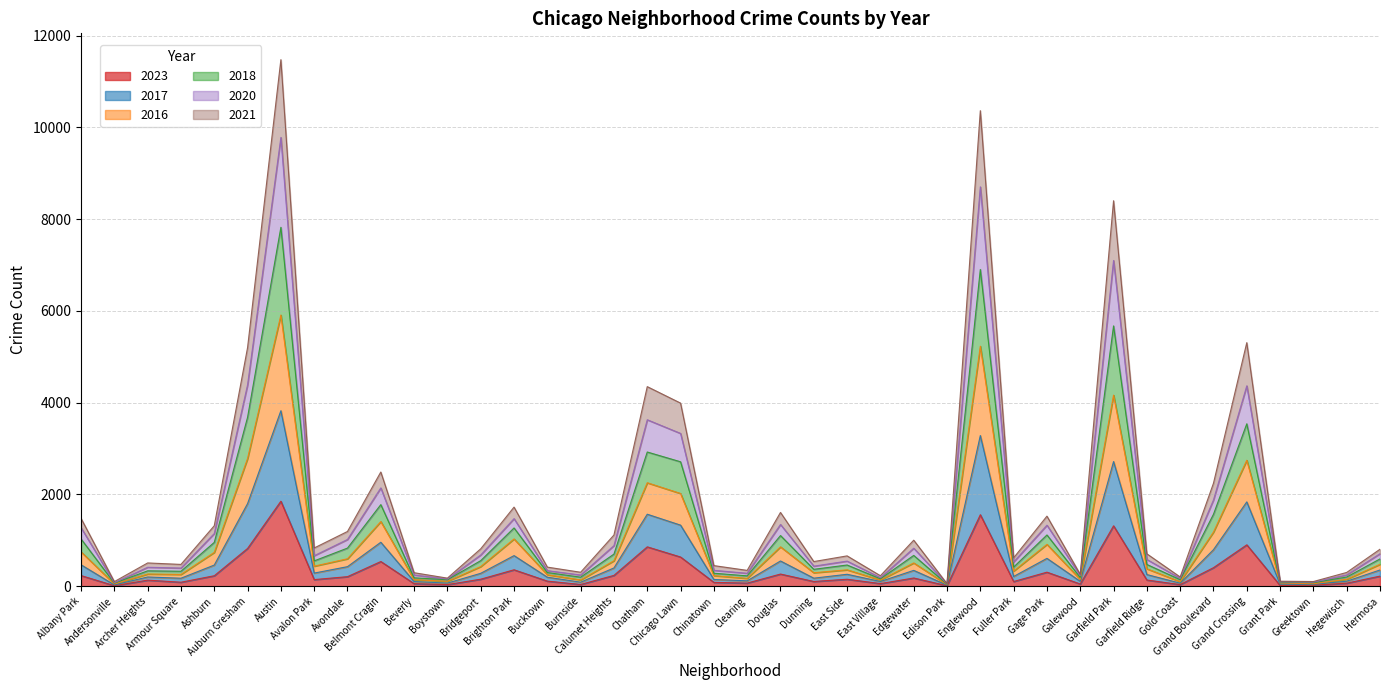

What is the label of the 22nd point from the left?

Douglas